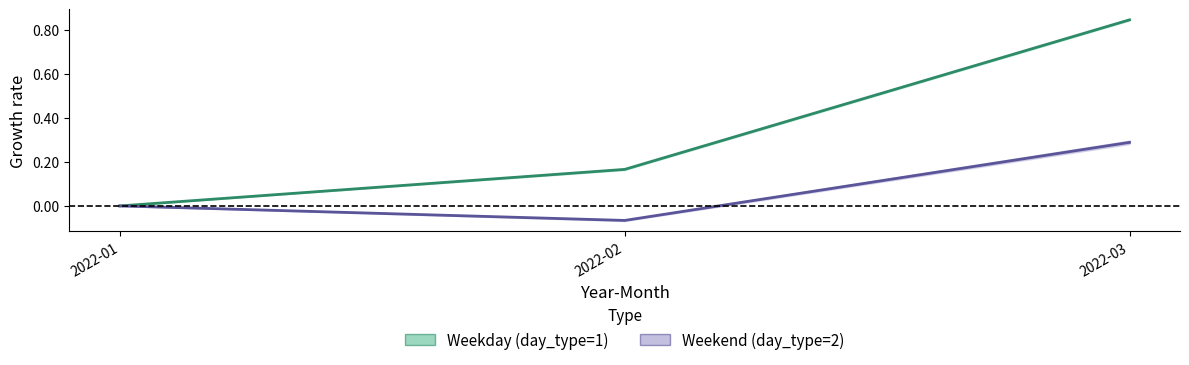

What is the difference between the Weekend mid values at 2022-01 and 2022-02?

0.1